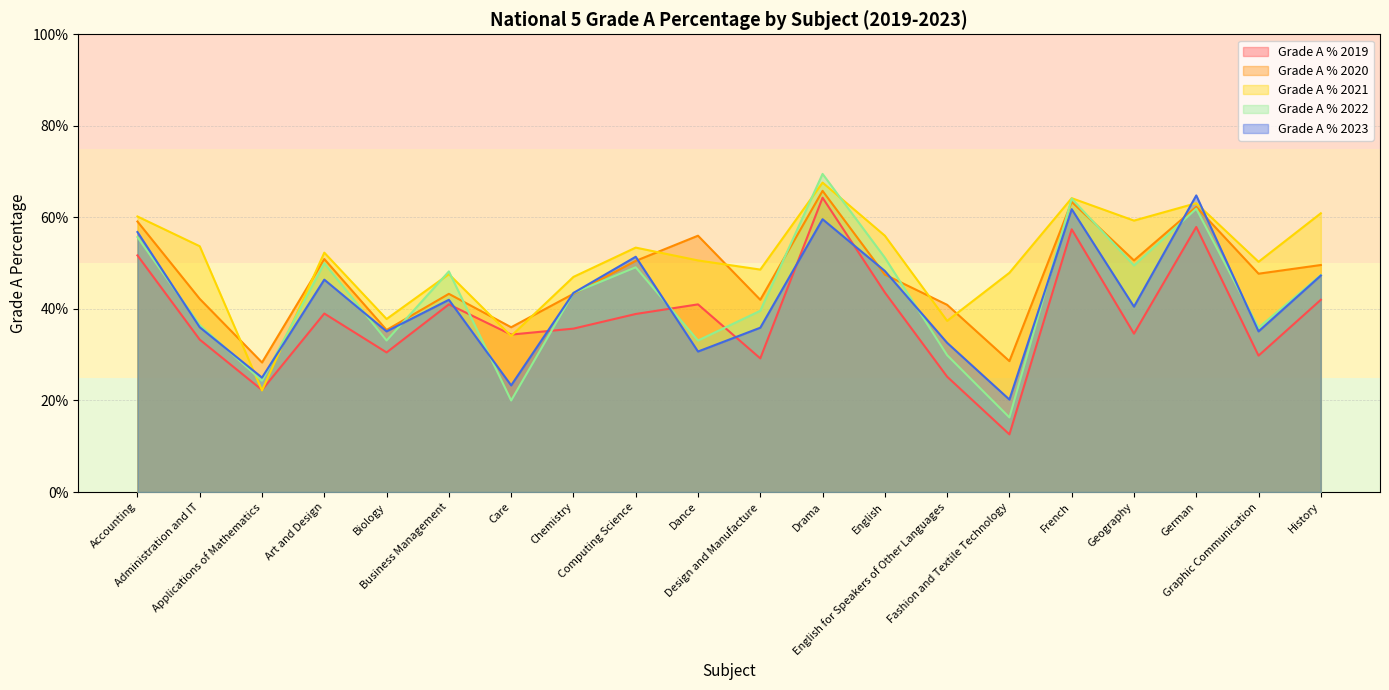

At French, list the series in order from largest to smallest.

Grade A % 2021, Grade A % 2022, Grade A % 2020, Grade A % 2023, Grade A % 2019